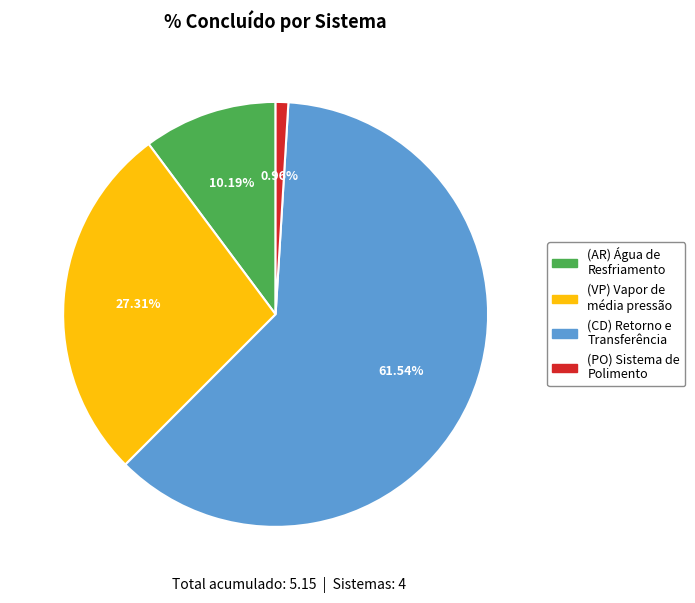

Rank the categories by value from lowest to highest.

(PO) Sistema de Polimento, (AR) Água de Resfriamento, (VP) Vapor de média pressão, (CD) Retorno e Transferência